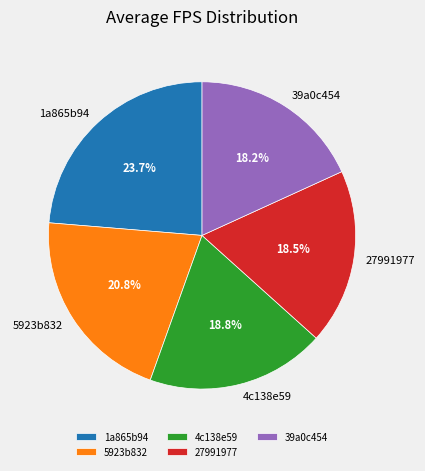

Is it true that 1a865b94 is 24% of the pie?

True